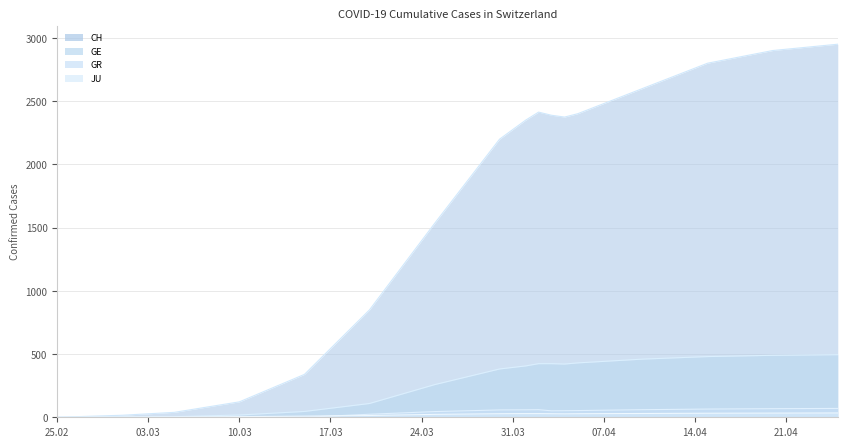

Does the chart have visible grid lines?

Yes